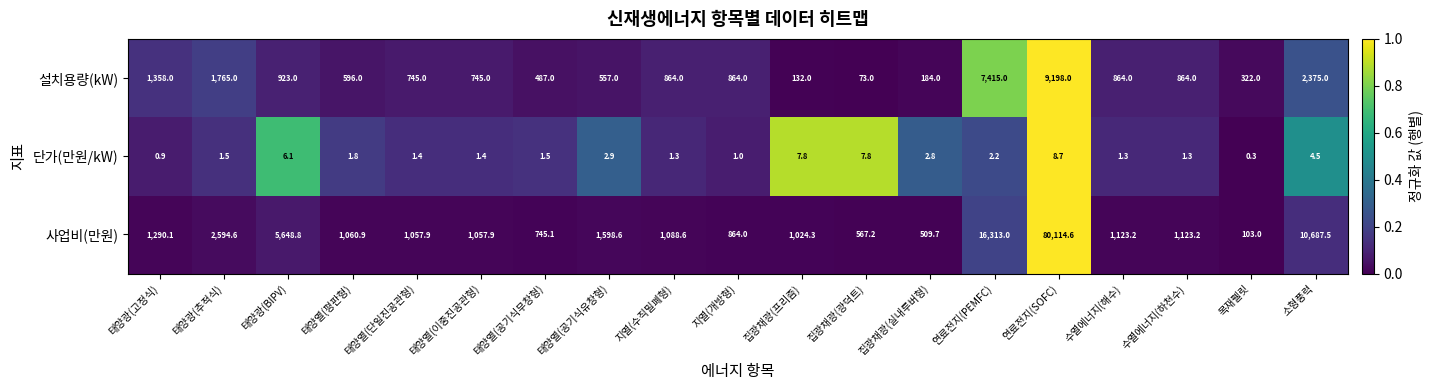

What is the sum of the 단가(만원/kW) values at 집광채광(광덕트) and 태양열(공기식유창형)?

10.7